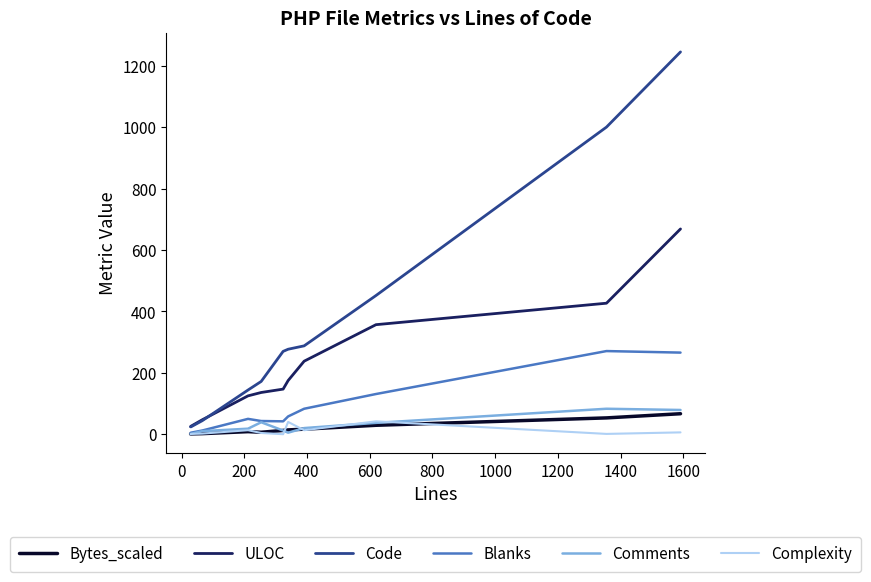

What is the average value of the Comments series?

27.7